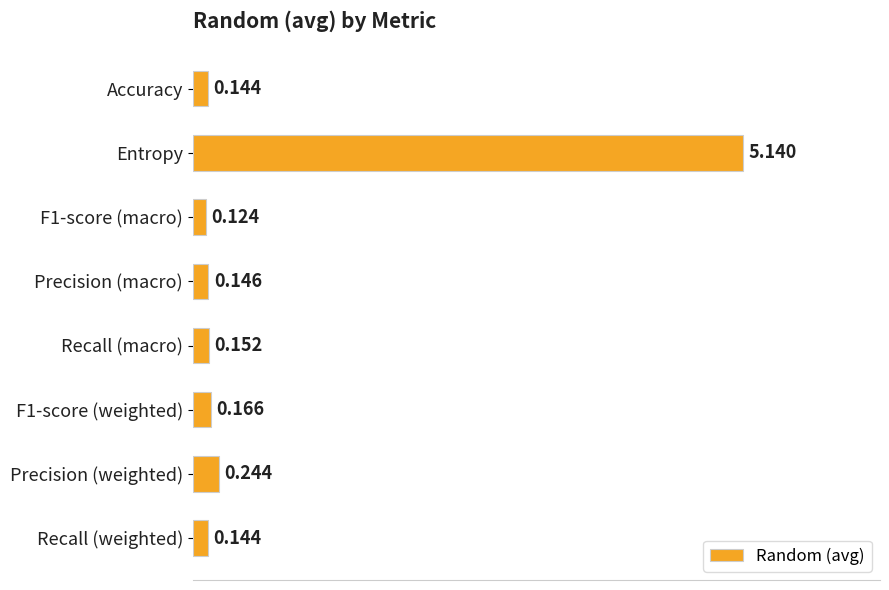

How many data points does each series have?

8